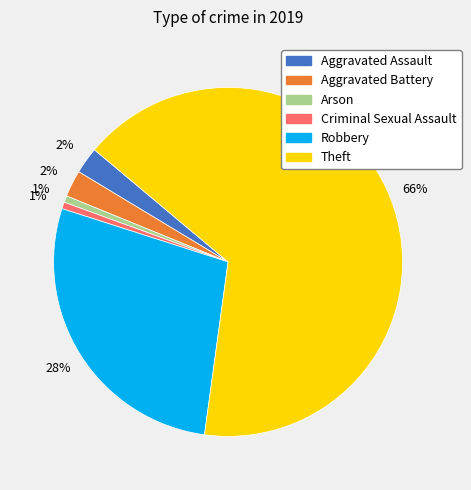

To the nearest percent, what is the average slice percentage?

17%